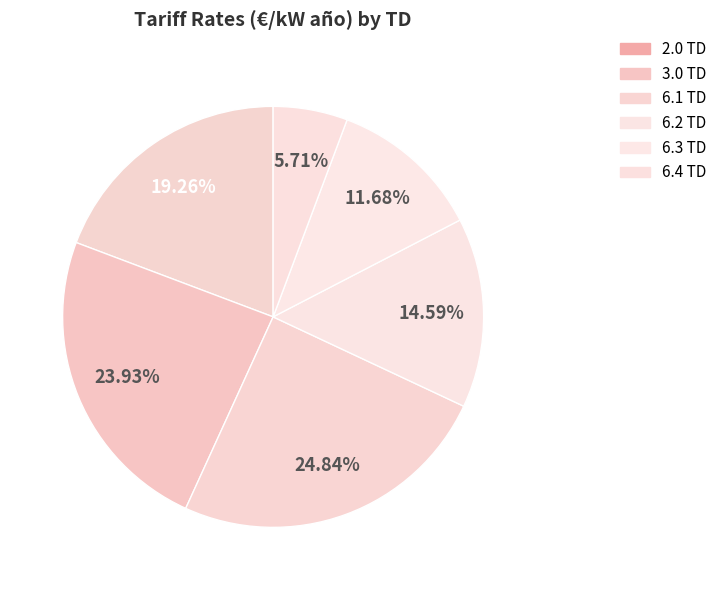

Is there any slice that represents more than half of the pie?

No